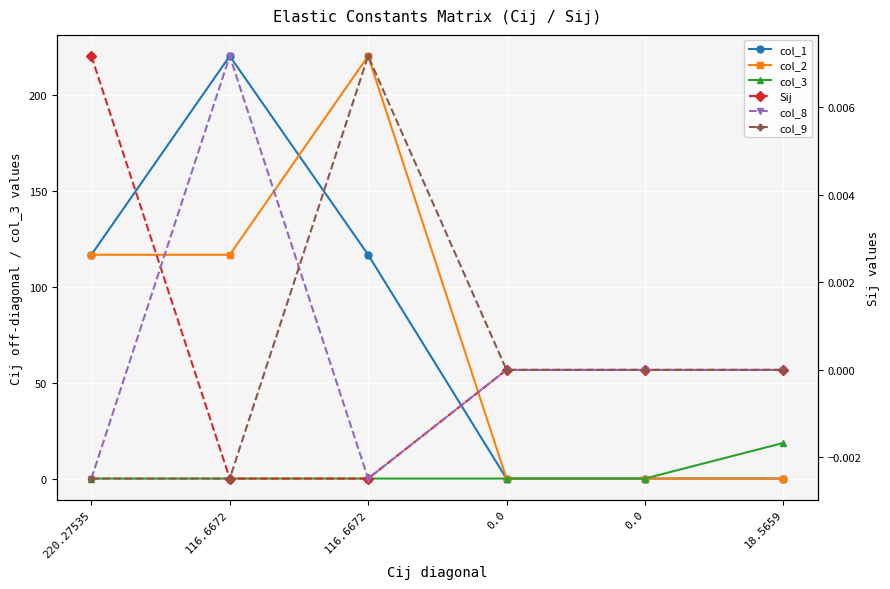

Which series has the largest range (max minus min)?

col_1